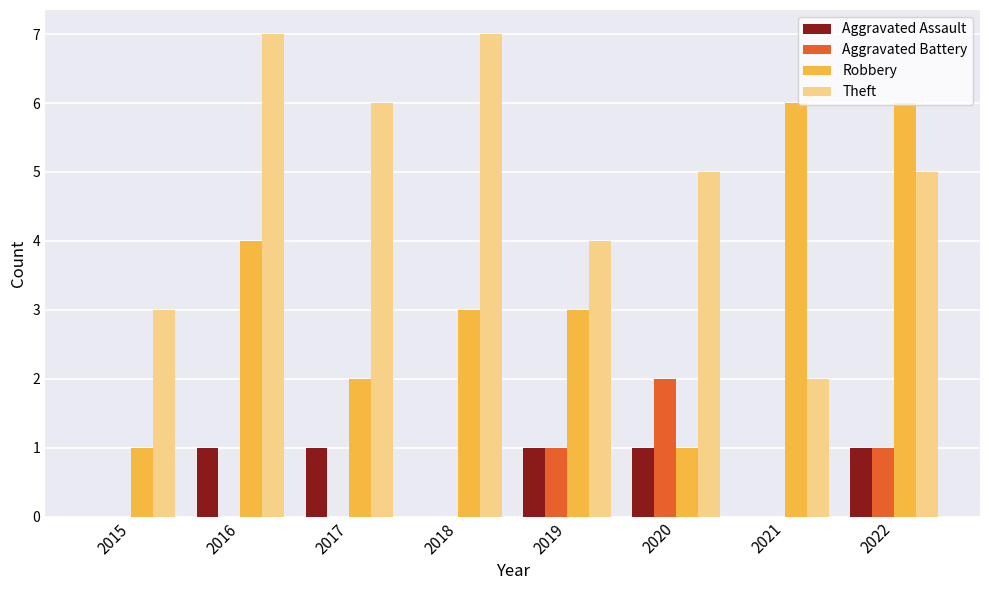

What is the greatest value displayed?

7